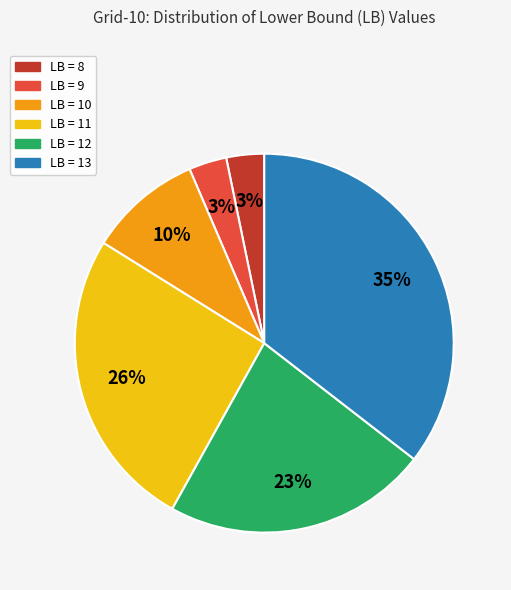

Which has a higher value, LB = 13 or LB = 12?

LB = 13